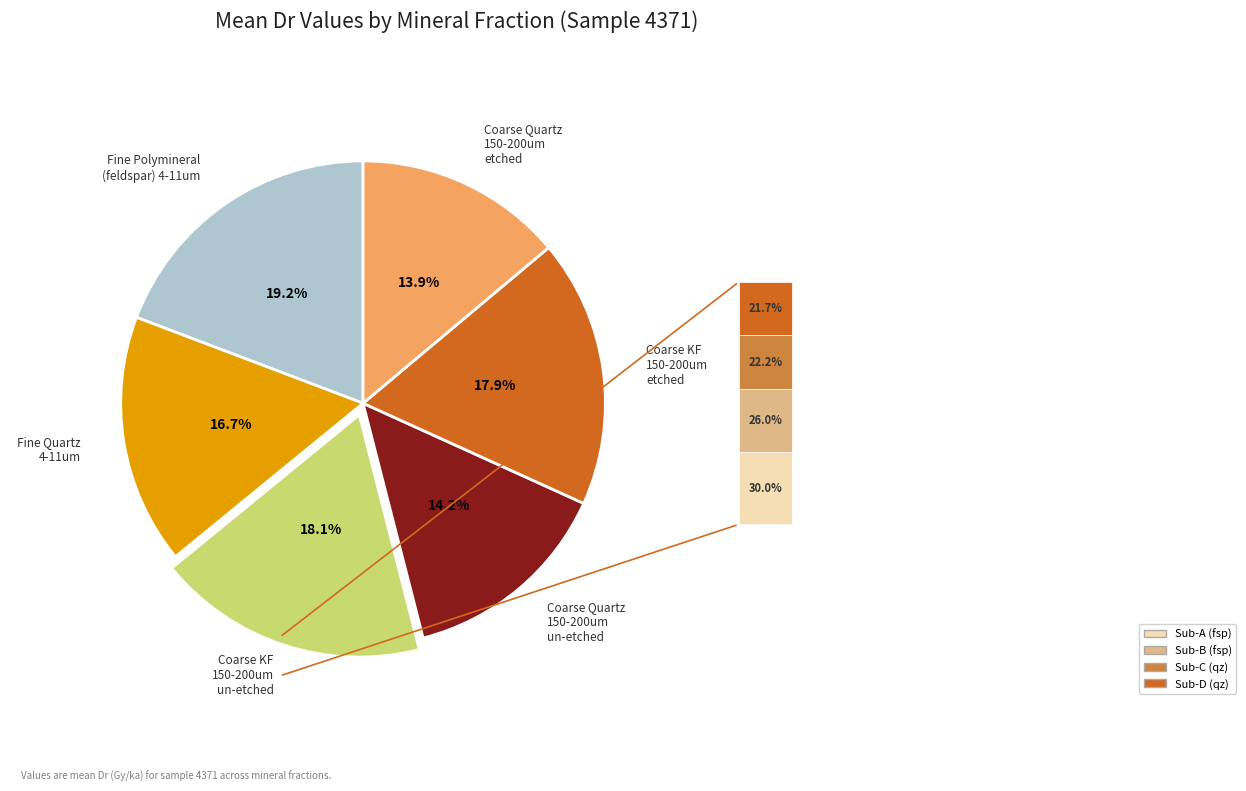

Is there a majority slice in this chart?

No